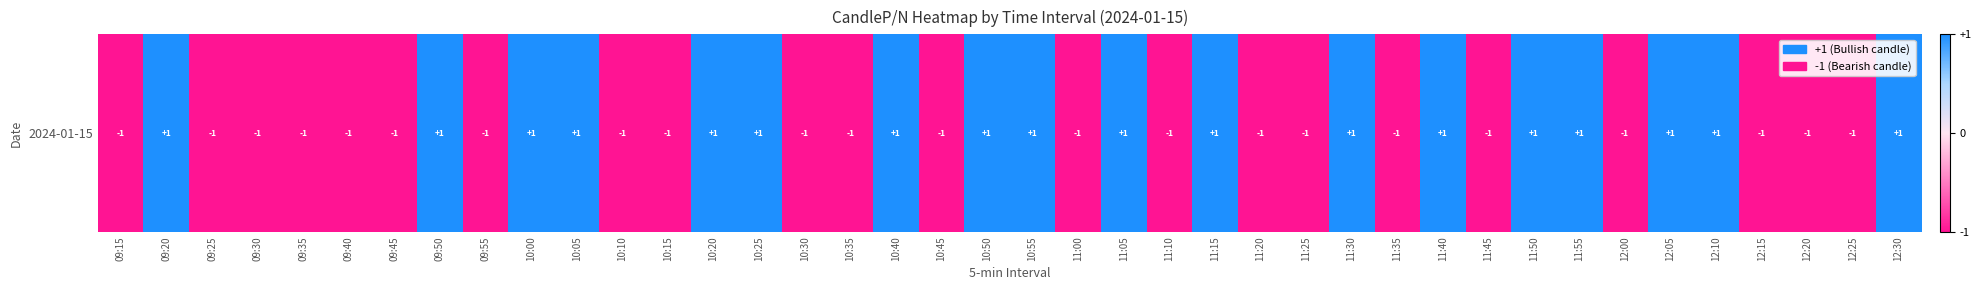

What is the approximate value at 10:10?

-1